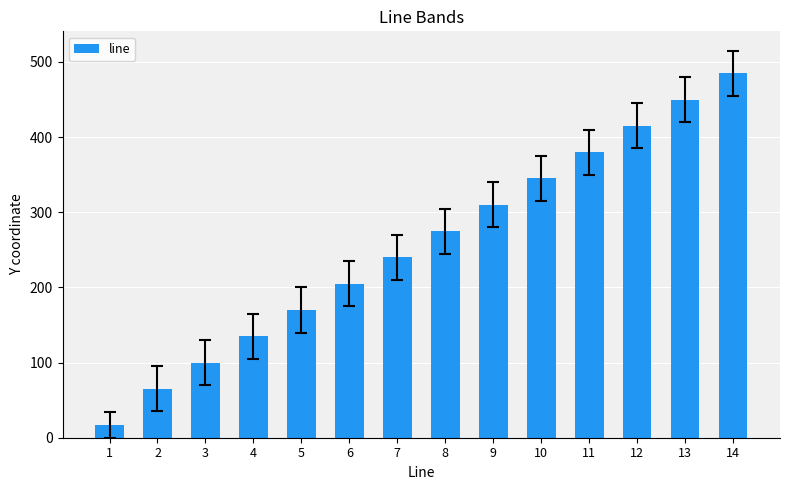

Is it true that the value at 3 is 170?

False